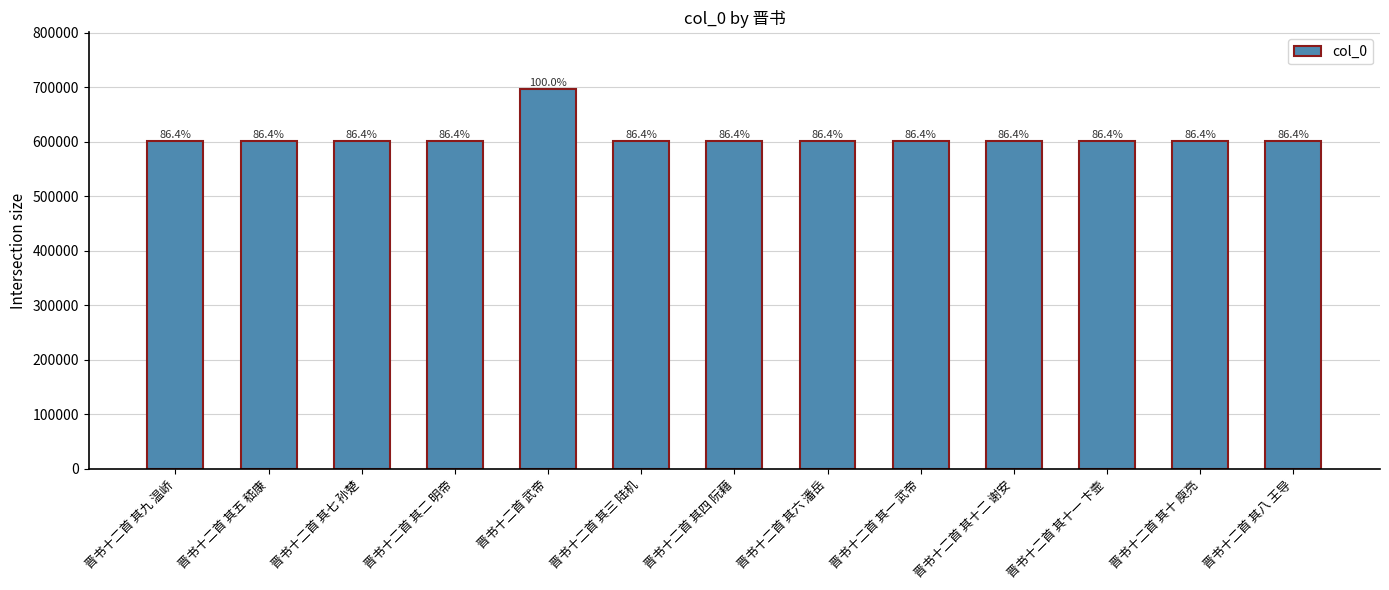

What is the maximum value shown in the chart?

696381